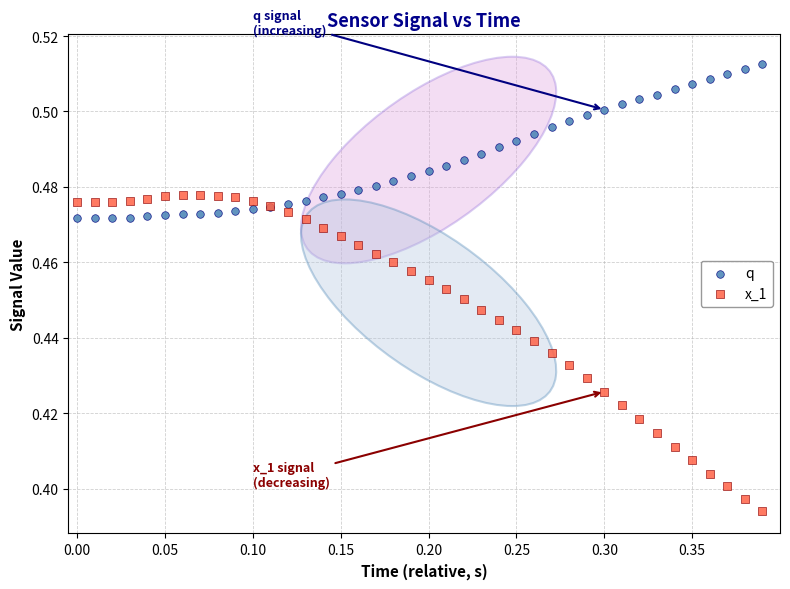

What are all the series names shown in the legend?

q, x_1